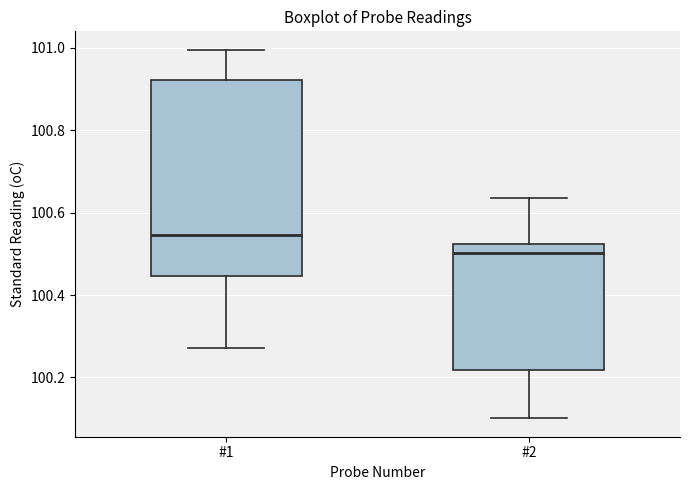

Which box is the tallest, from its lower edge to its upper edge?

#1